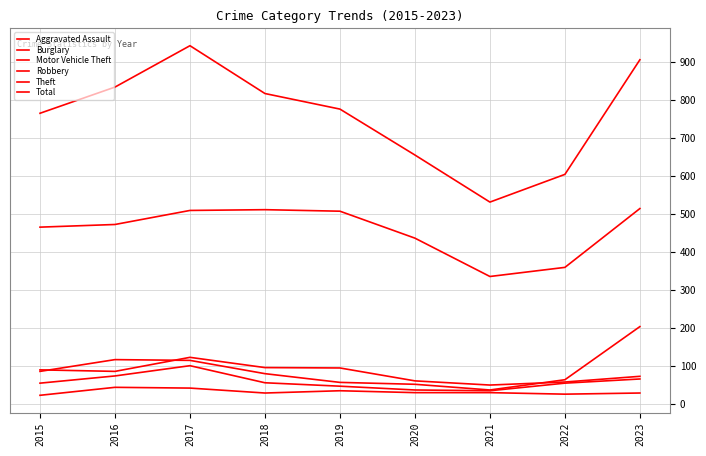

What is the value of the Motor Vehicle Theft point at the 8th from the left?

63